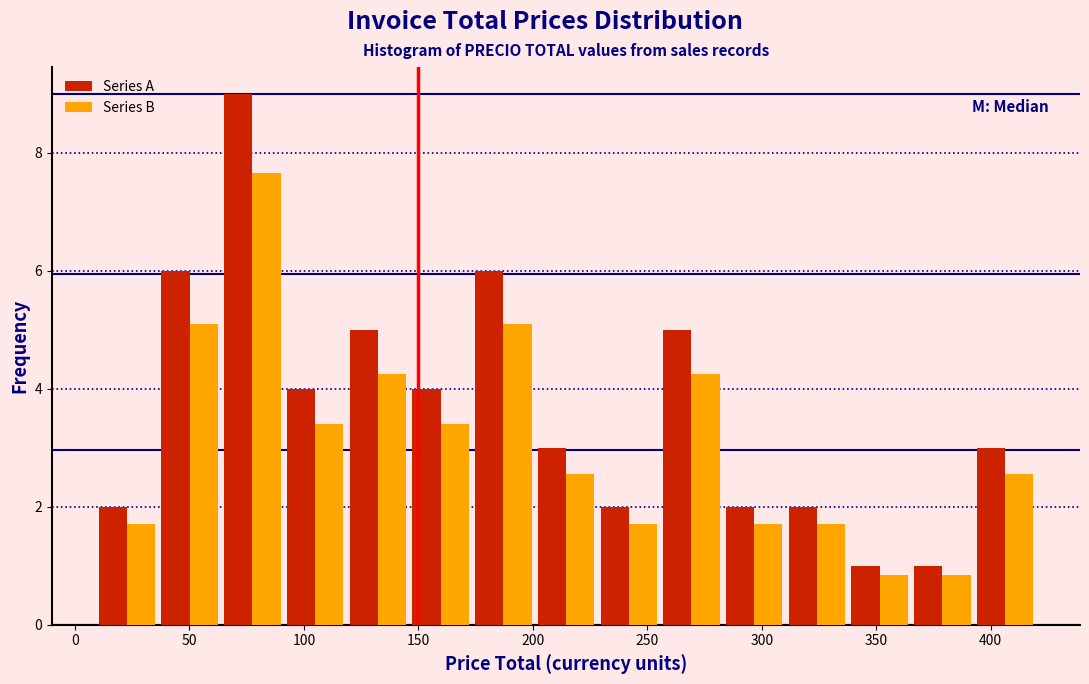

In the Series B series, which range on the x-axis has the tallest bar?

65 to 90